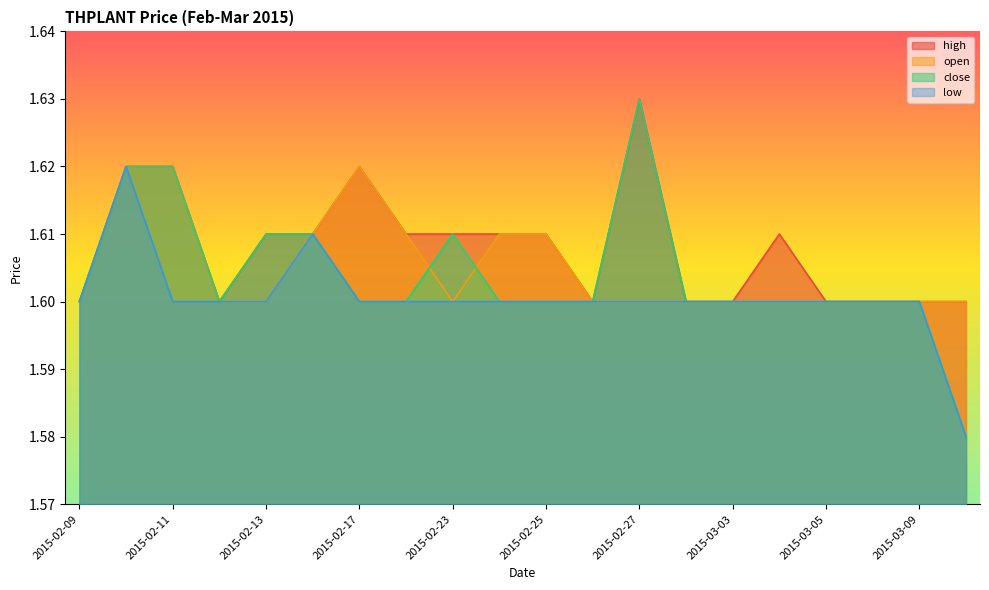

How many interior local peaks does the close series have?

2